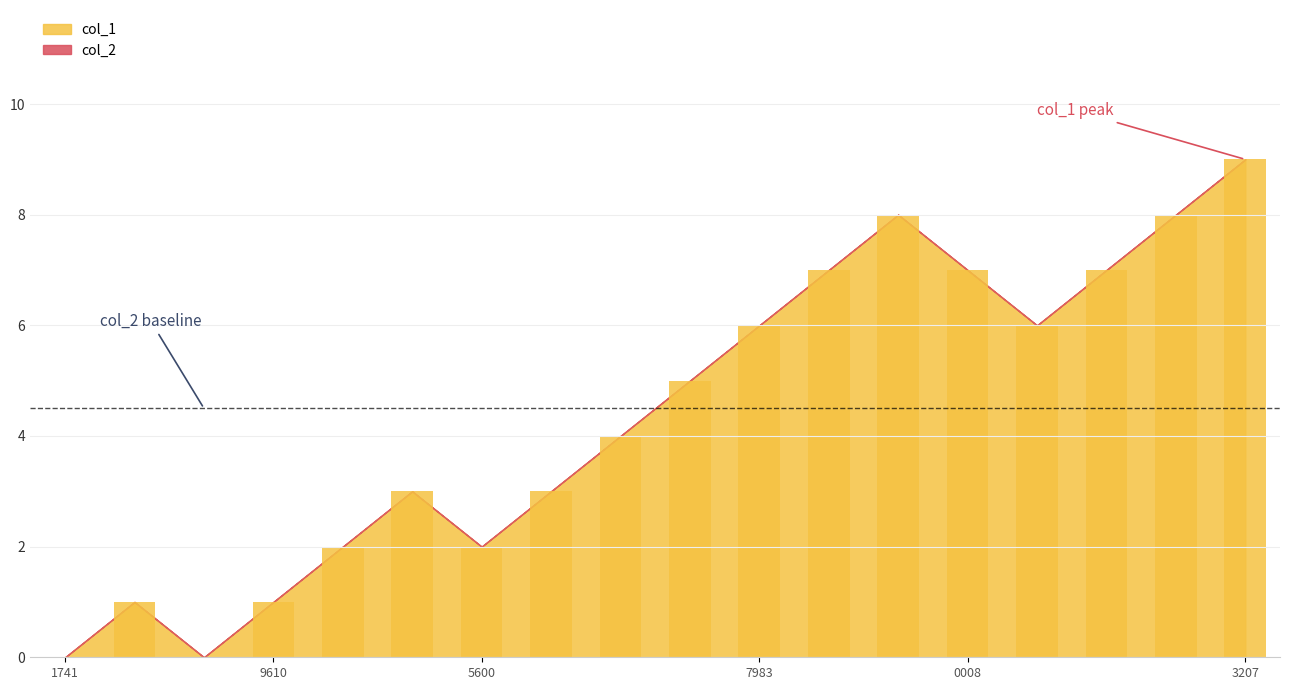

How many data points does each series have?

18